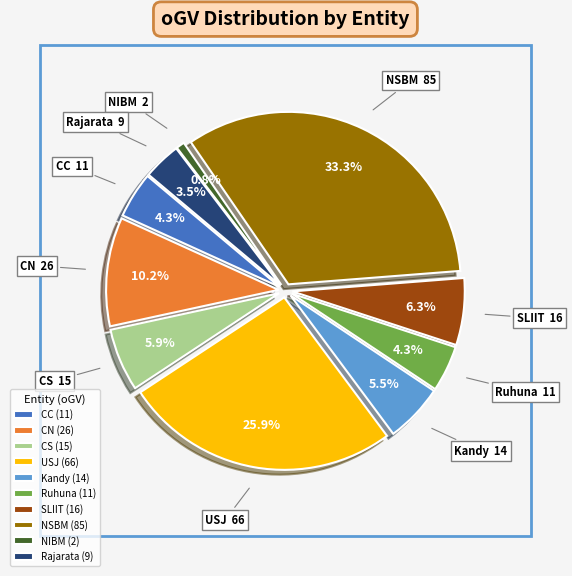

Which category has the smallest portion of the pie?

NIBM